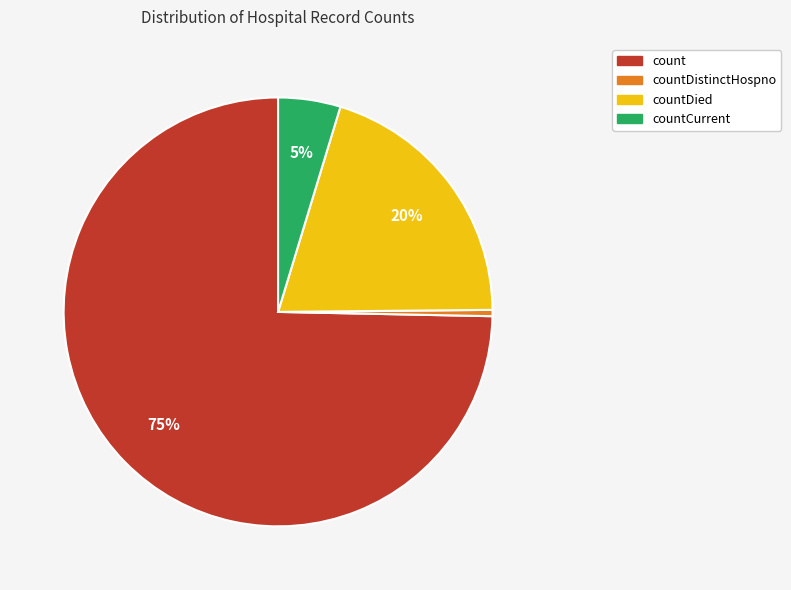

Combined, do countCurrent and countDistinctHospno account for over 50%?

No